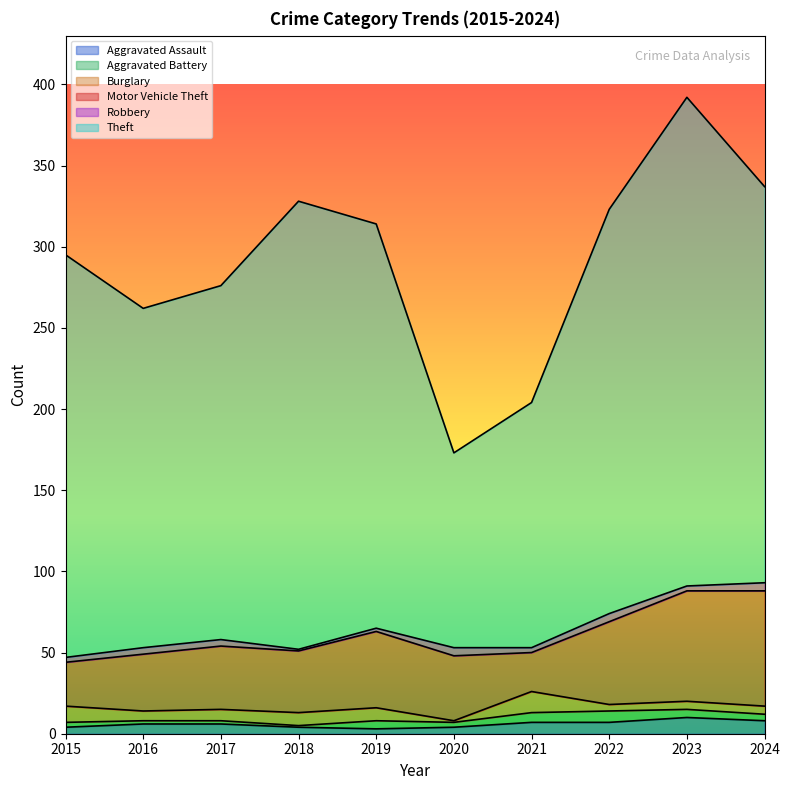

How many categories are shown in the chart?

10